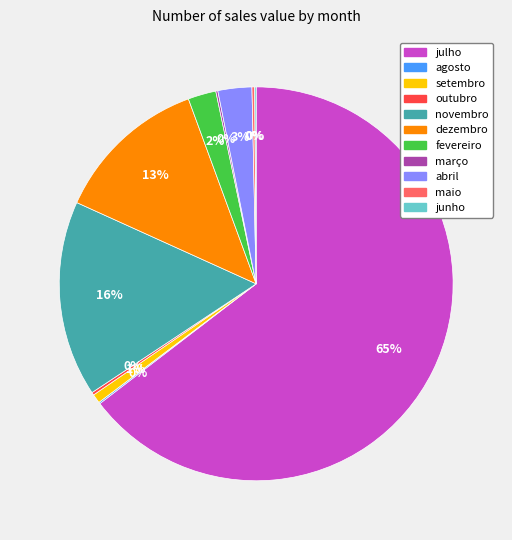

What is the majority slice?

julho